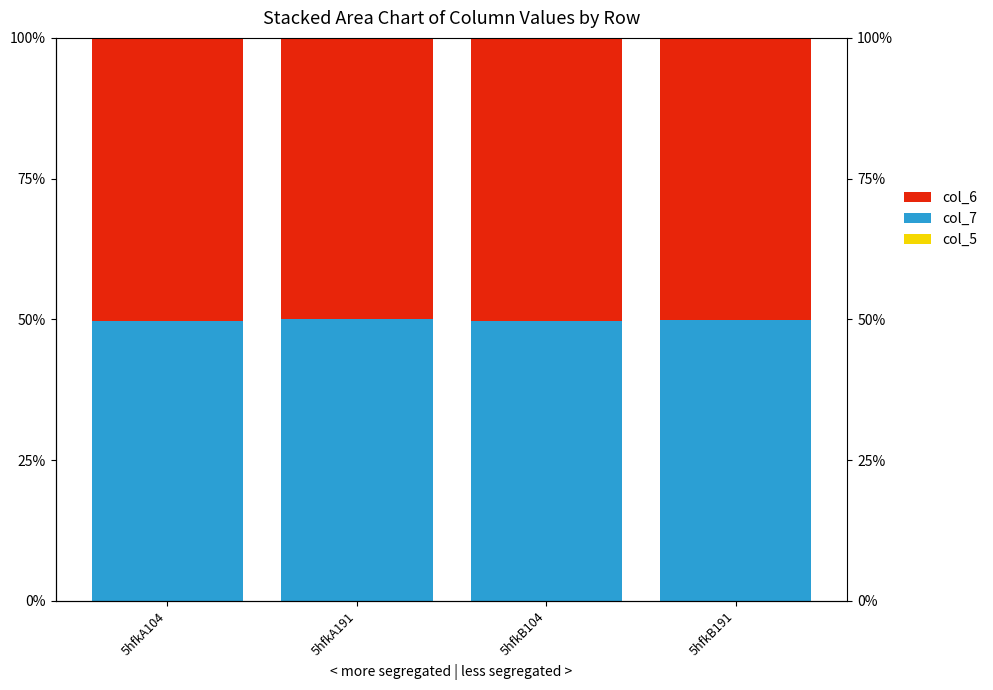

What is the total value across all series at 5hfkA104?

100.0